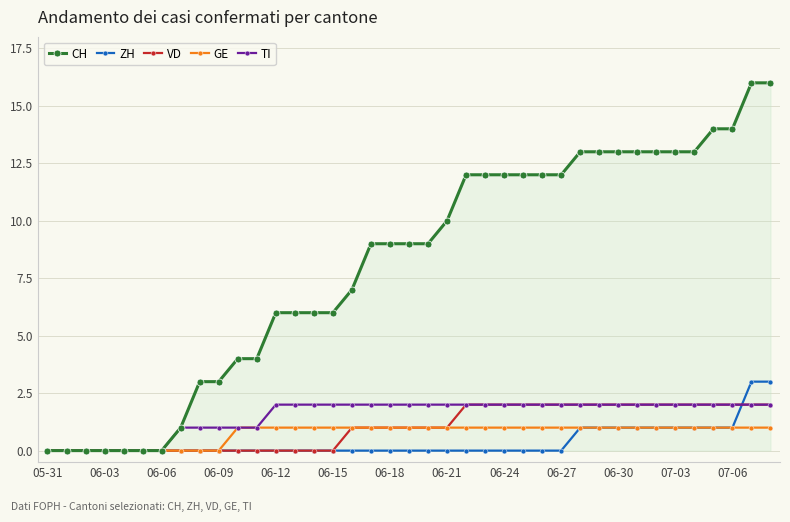

What is the value of the GE point at the 32nd from the left?

1